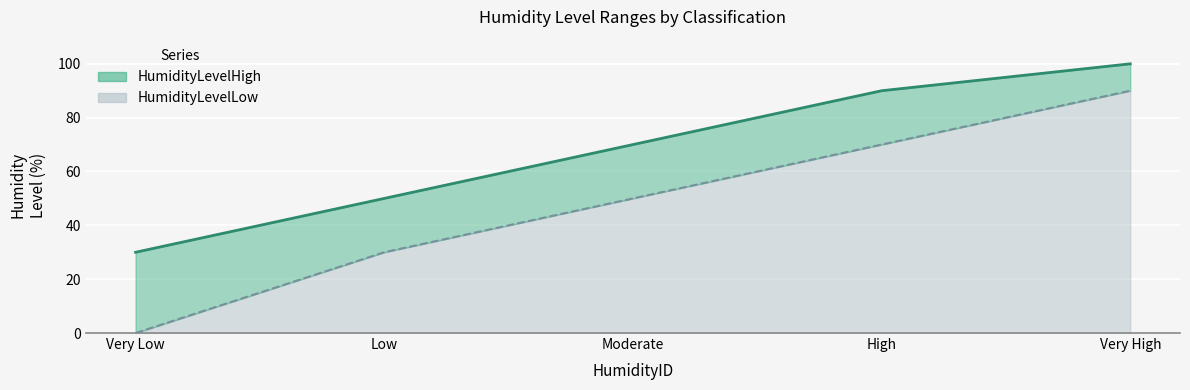

True or false: HumidityLevelLow has more than 1 points higher than both neighbors.

False